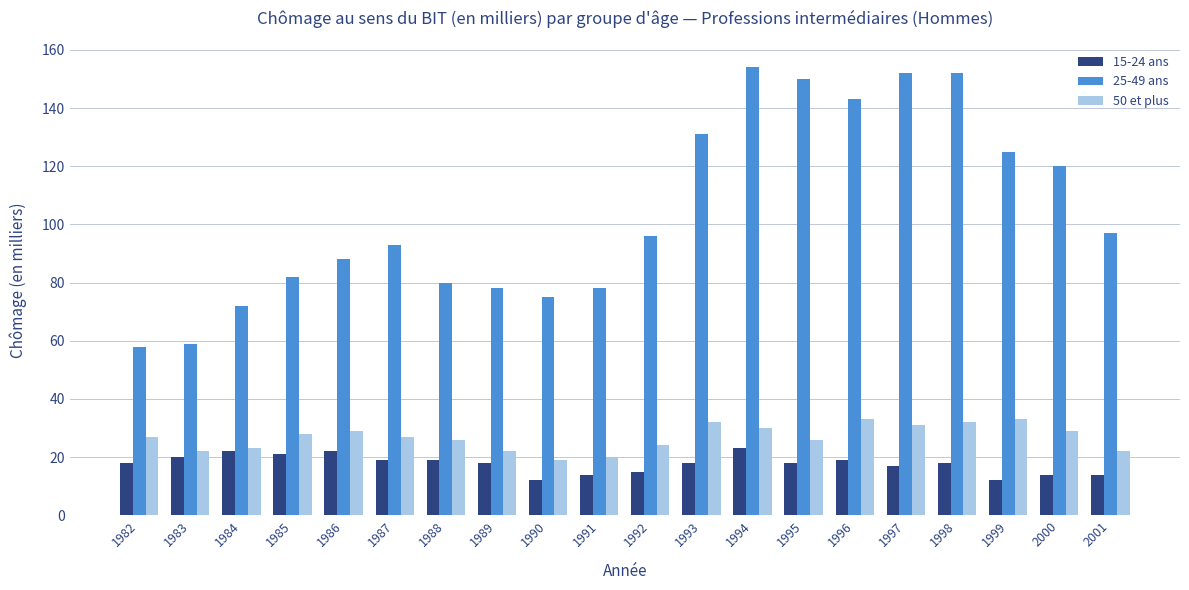

How many series are shown in this chart?

3